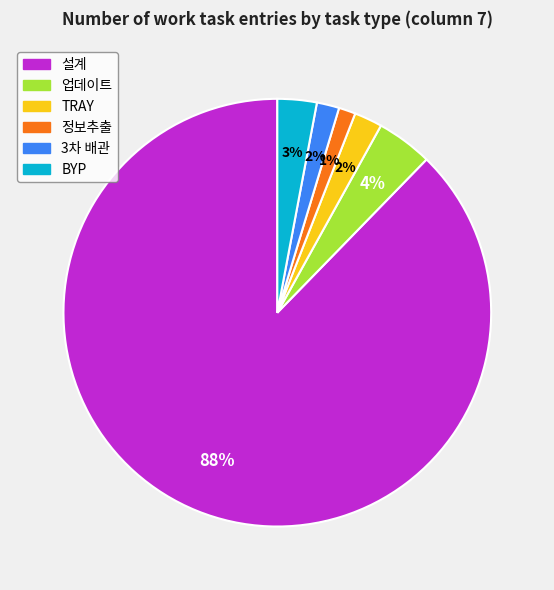

To the nearest percent, what is the average slice percentage?

17%